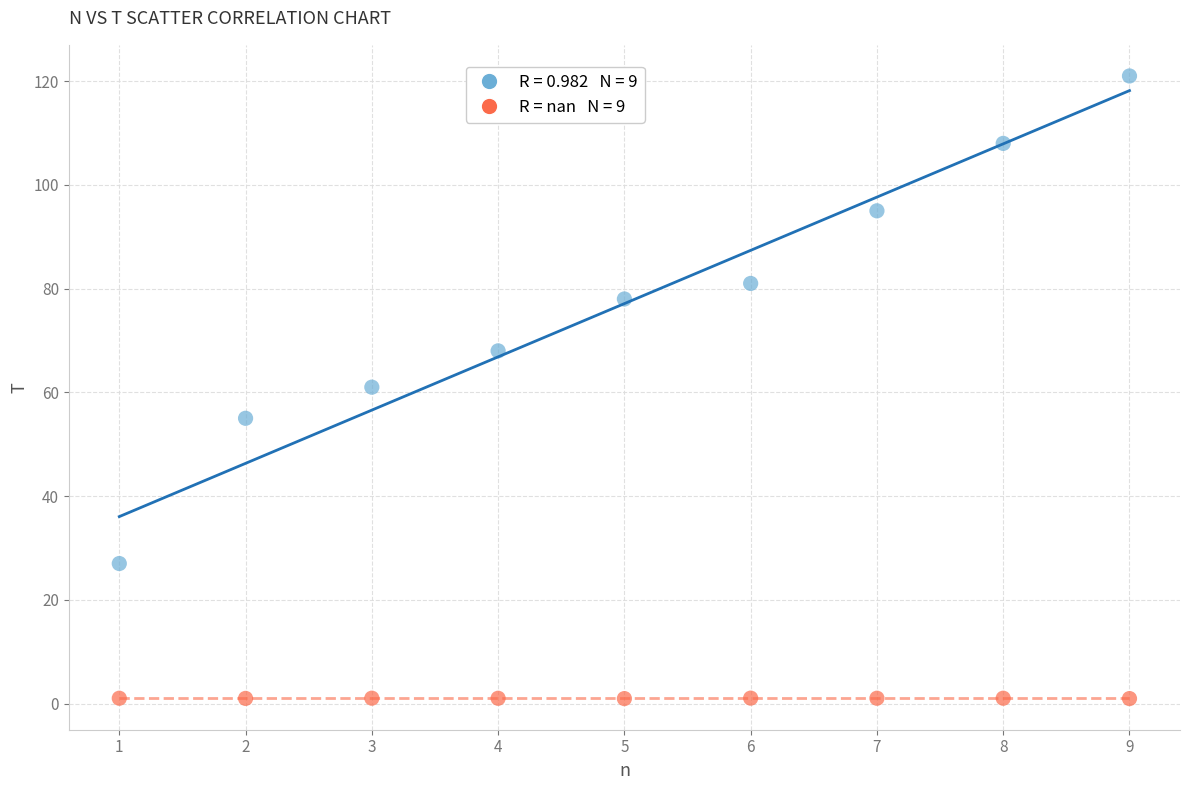

Across all data points, what is the range of X values (max minus min)?

8.0